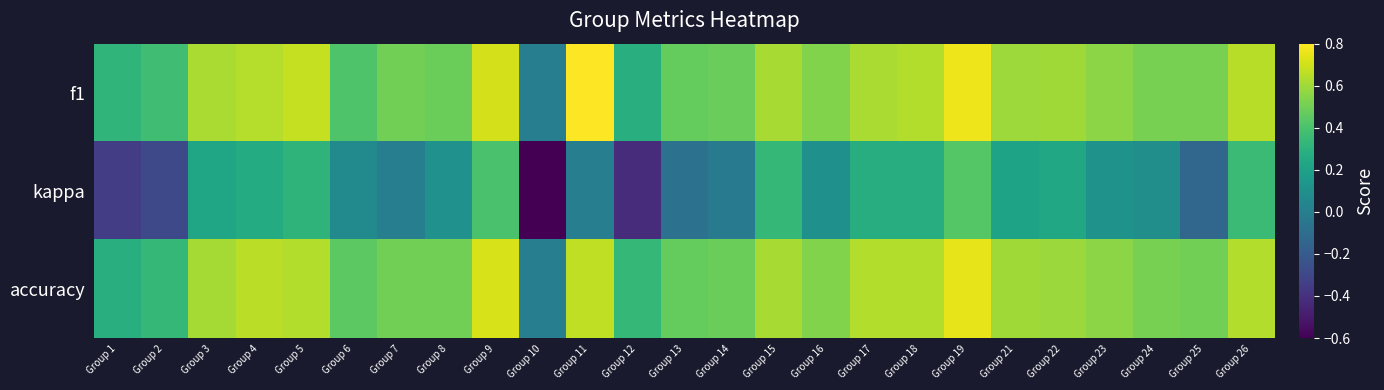

Reading left to right, list all the values displayed in this chart.

f1: Group 1=0.3	Group 2=0.4	Group 3=0.6	Group 4=0.6	Group 5=0.7	Group 6=0.4	Group 7=0.5	Group 8=0.5	Group 9=0.7	Group 10=0.0	Group 11=0.8	Group 12=0.3	Group 13=0.5	Group 14=0.5	Group 15=0.6	Group 16=0.5	Group 17=0.6	Group 18=0.6	Group 19=0.8	Group 21=0.6	Group 22=0.6	Group 23=0.6	Group 24=0.5	Group 25=0.5	Group 26=0.6
kappa: Group 1=-0.3	Group 2=-0.3	Group 3=0.2	Group 4=0.3	Group 5=0.3	Group 6=0.1	Group 7=0.0	Group 8=0.1	Group 9=0.4	Group 10=-0.6	Group 11=0.0	Group 12=-0.4	Group 13=-0.1	Group 14=-0.0	Group 15=0.3	Group 16=0.1	Group 17=0.3	Group 18=0.3	Group 19=0.4	Group 21=0.2	Group 22=0.2	Group 23=0.1	Group 24=0.1	Group 25=-0.1	Group 26=0.4
accuracy: Group 1=0.3	Group 2=0.3	Group 3=0.6	Group 4=0.7	Group 5=0.6	Group 6=0.5	Group 7=0.5	Group 8=0.5	Group 9=0.7	Group 10=0.0	Group 11=0.7	Group 12=0.3	Group 13=0.5	Group 14=0.5	Group 15=0.6	Group 16=0.5	Group 17=0.6	Group 18=0.6	Group 19=0.8	Group 21=0.6	Group 22=0.6	Group 23=0.6	Group 24=0.5	Group 25=0.5	Group 26=0.6